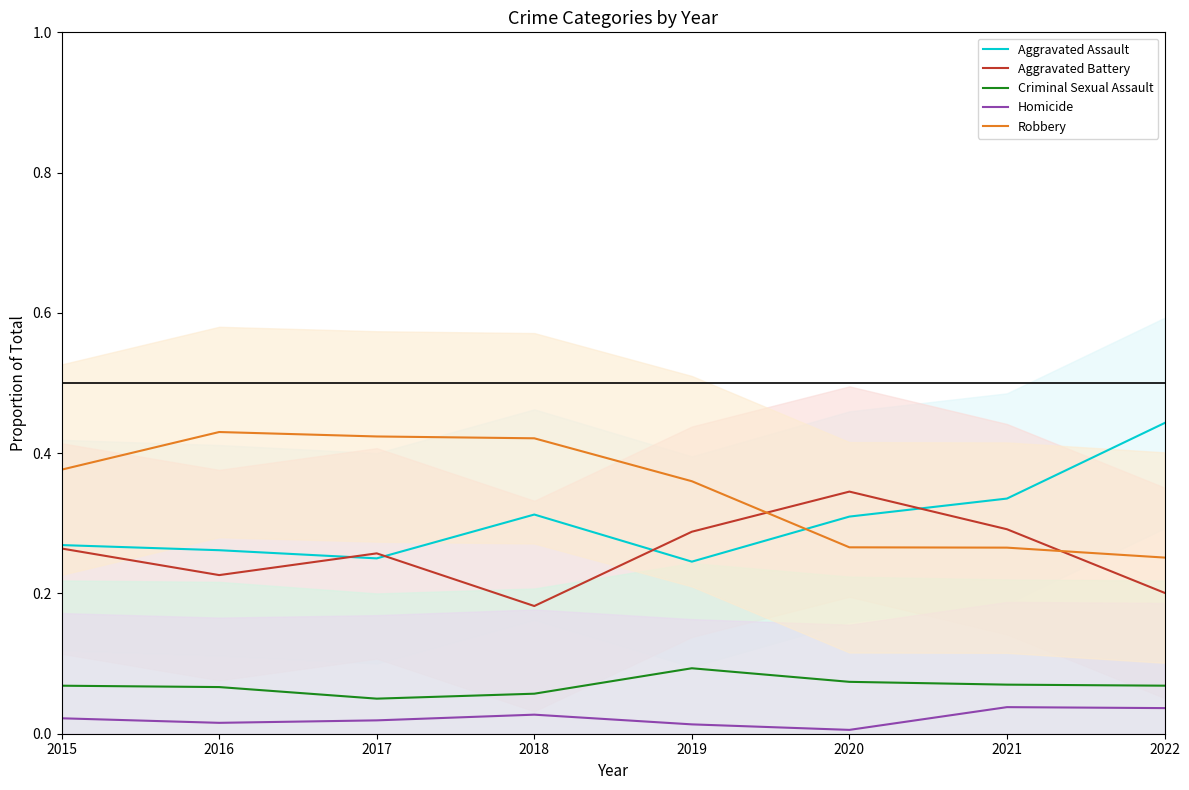

How many lines are shown in the chart?

5